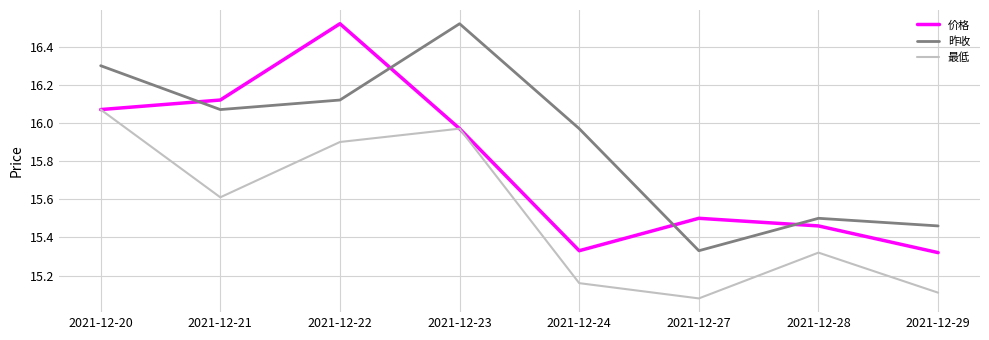

At which label does 昨收 reach its peak?

2021-12-23